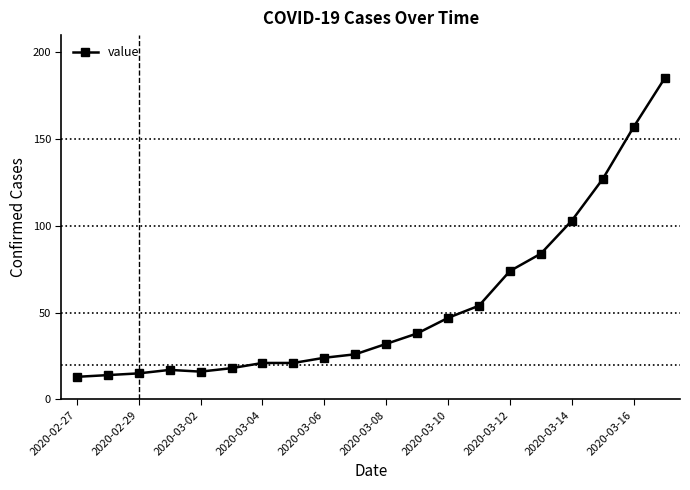

Reading right to left, extract all data points from this chart.

185	157	127	103	84	74	54	47	38	32	26	24	21	21	18	16	17	15	14	13